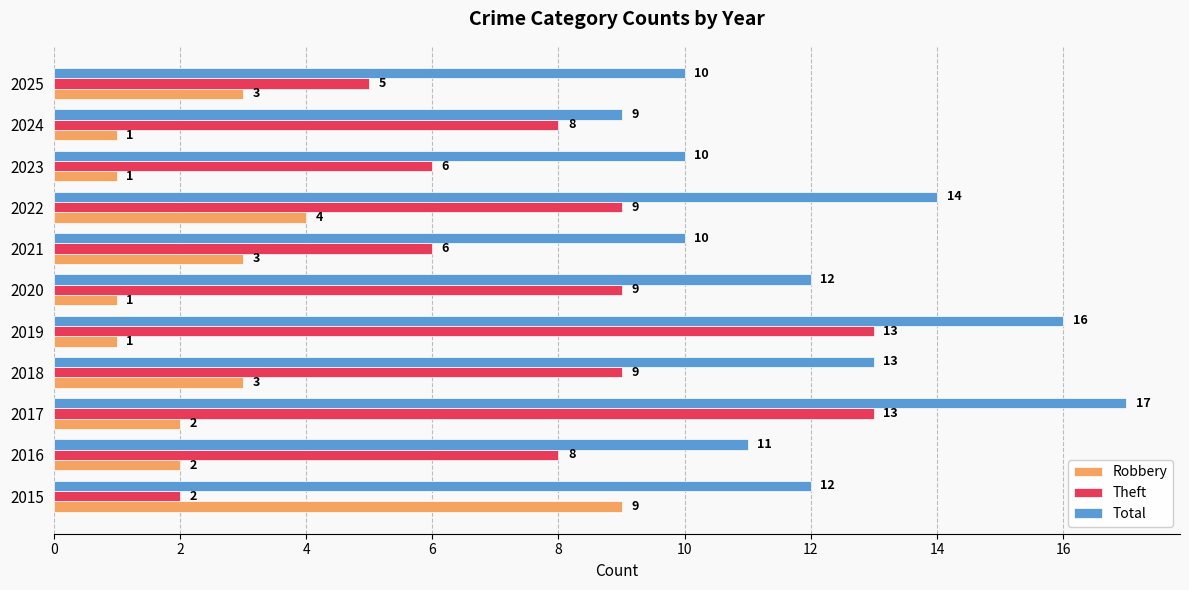

Which category has the highest value in the Total series?

2017